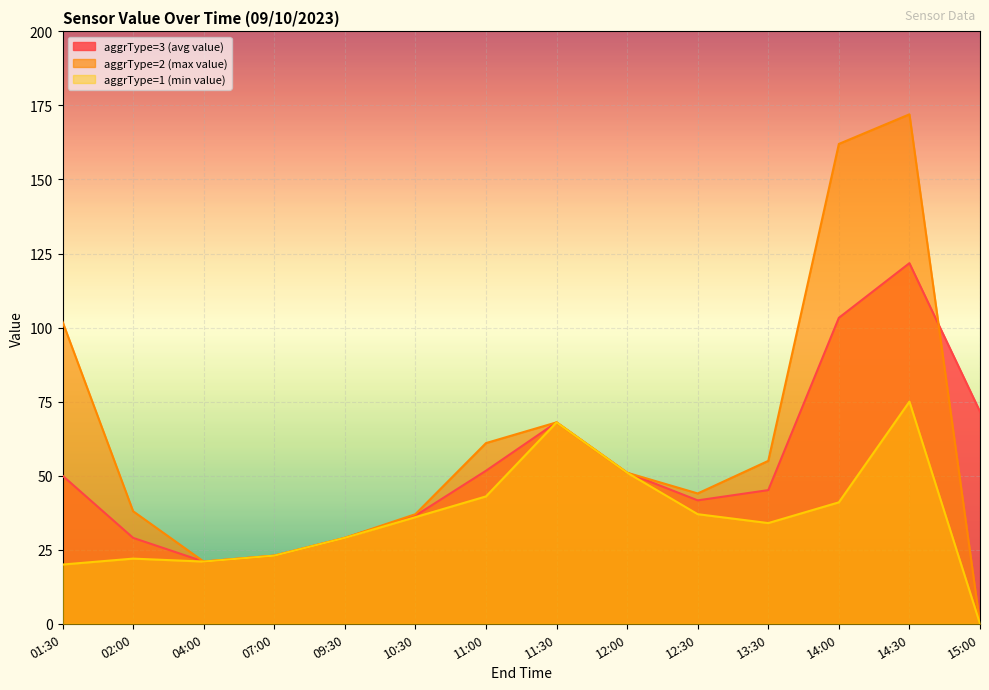

Which series has the widest spread of values?

aggrType=2 (max value)